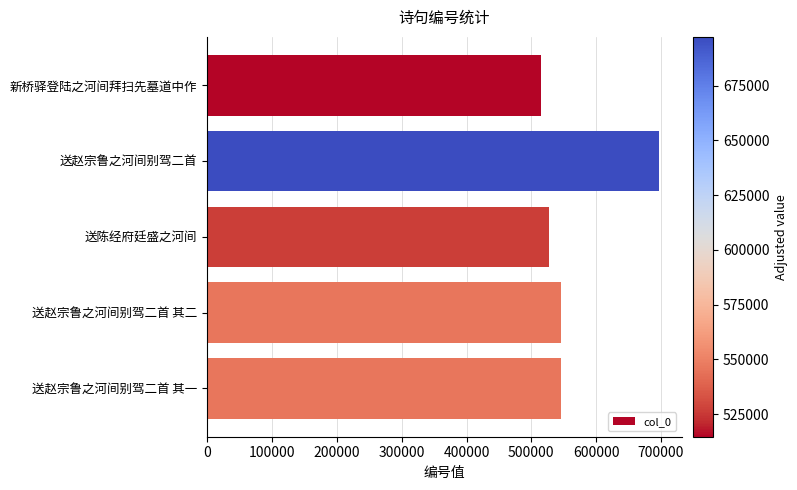

Is it true that the value at 送赵宗鲁之河间别驾二首 is 288159?

False